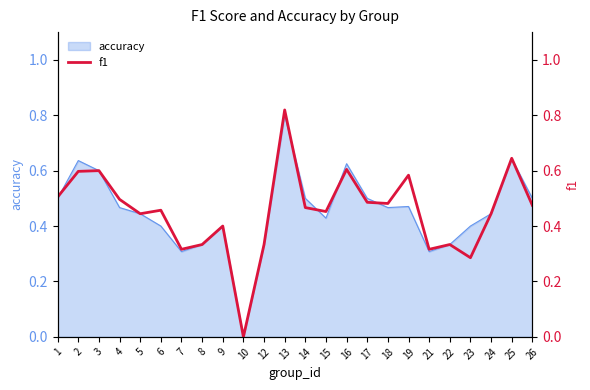

Reading left to right, list all the values displayed in this chart.

0.5	0.6	0.6	0.5	0.4	0.5	0.3	0.3	0.4	0.0	0.3	0.8	0.5	0.5	0.6	0.5	0.5	0.6	0.3	0.3	0.3	0.4	0.6	0.5